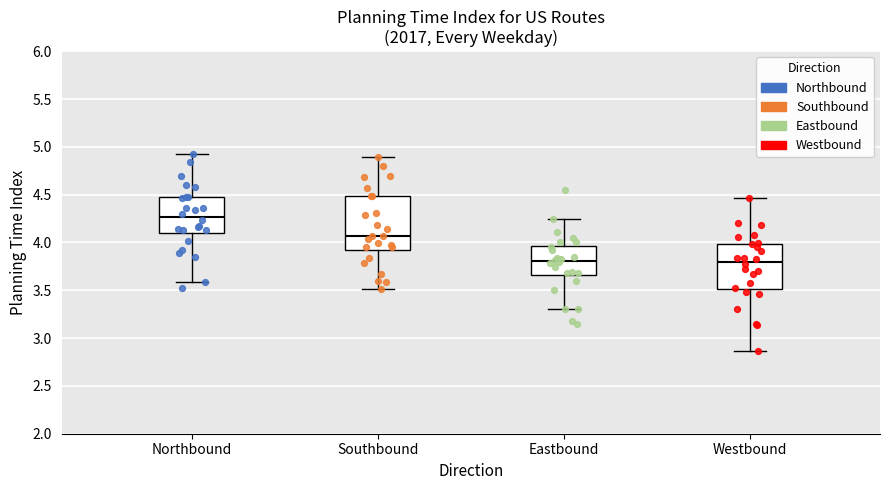

Which box is the tallest, from its lower edge to its upper edge?

Southbound